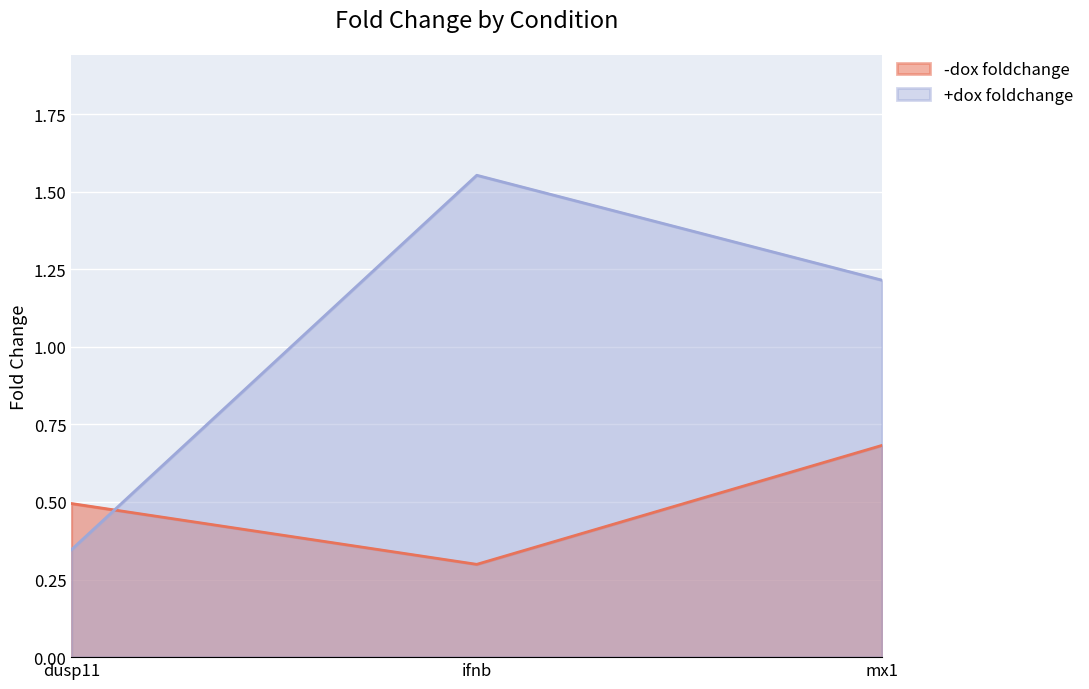

At which label is +dox foldchange closest to 0?

dusp11